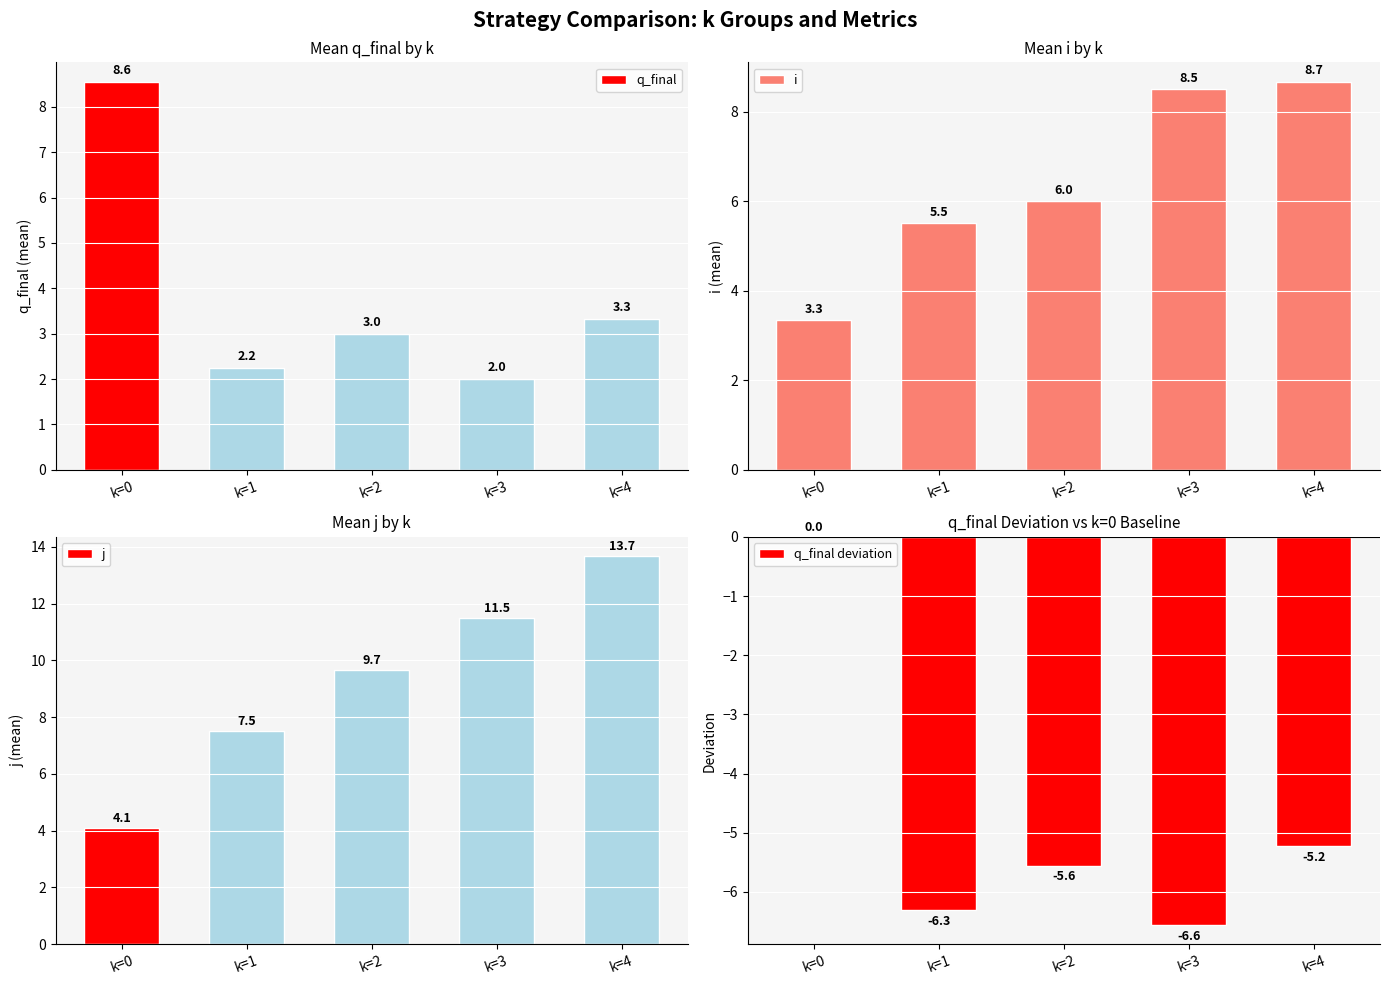

Reading left to right, what are all the values shown in this chart?

q_final: 8.6	2.2	3.0	2.0	3.3
i: 3.3	5.5	6.0	8.5	8.7
j: 4.1	7.5	9.7	11.5	13.7
q_final deviation: 0.0	-6.3	-5.6	-6.6	-5.2